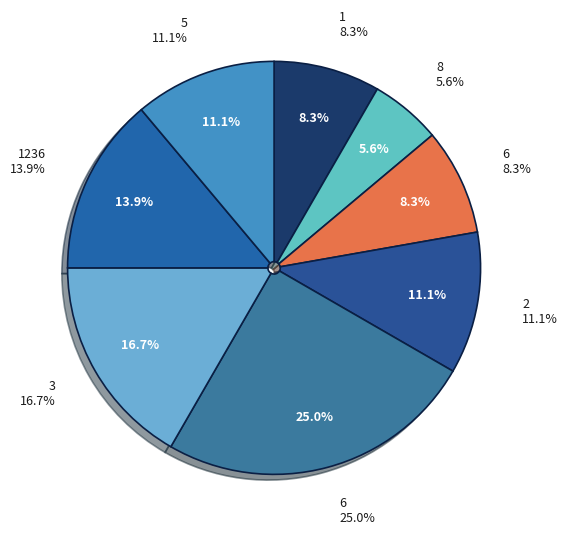

To the nearest percent, what is the average slice percentage?

12%